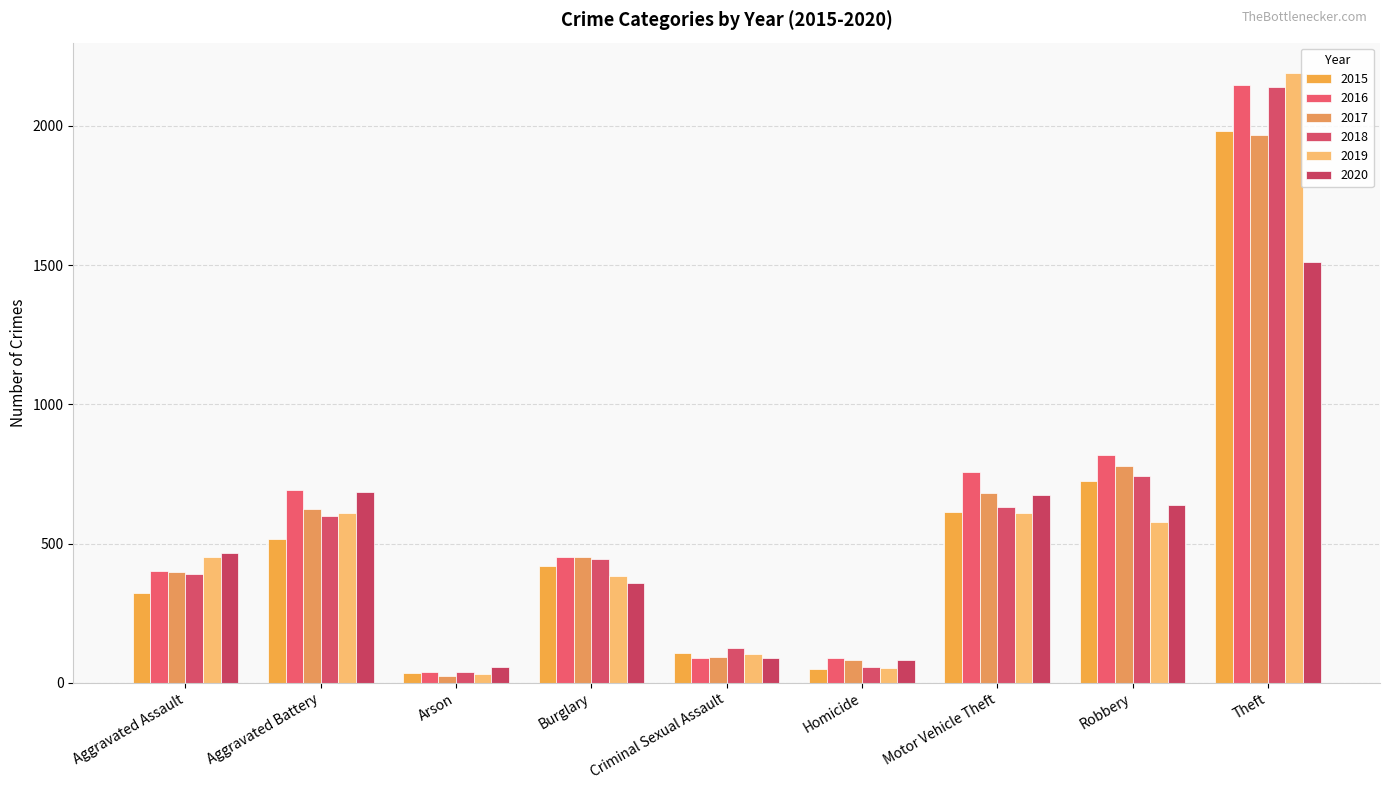

What is the label of the 3rd bar from the right?

Motor Vehicle Theft